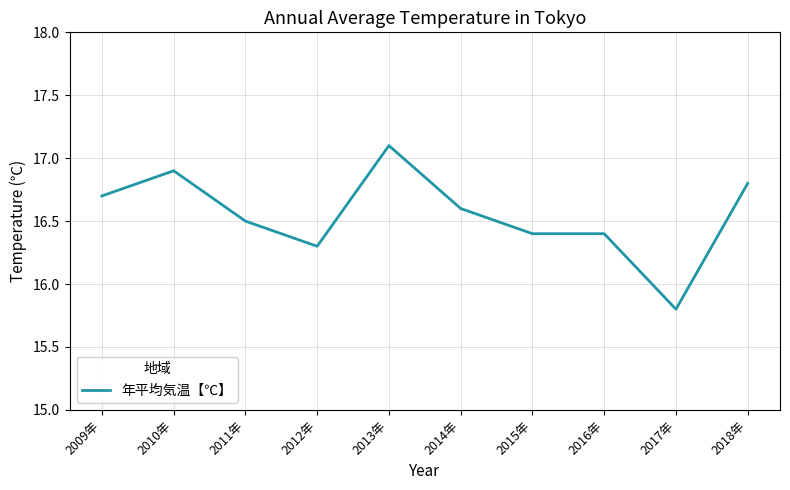

What is the ratio of the value at 2016年 to the value at 2014年?

1.0